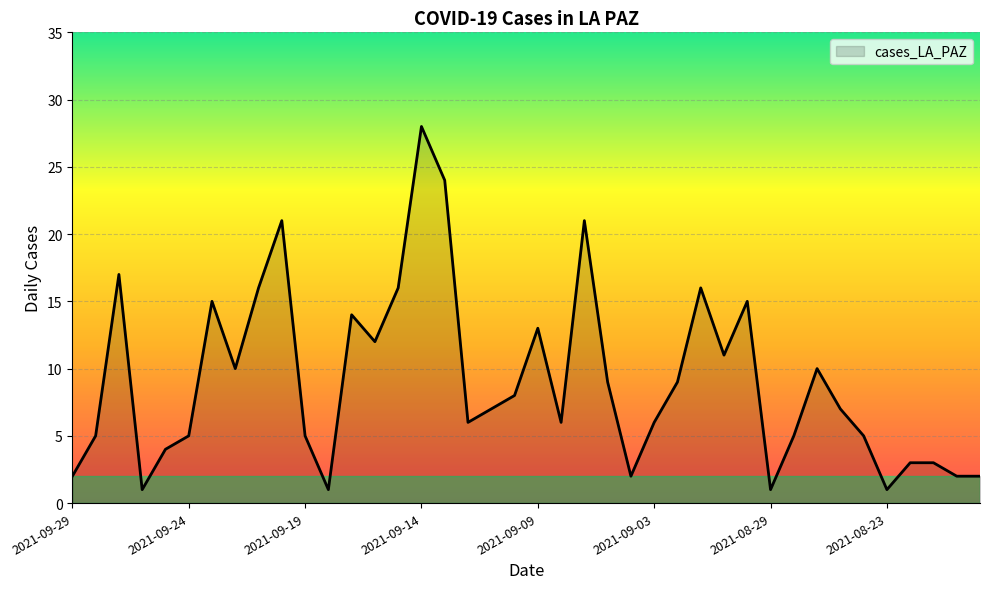

What is the maximum value shown in the chart?

28